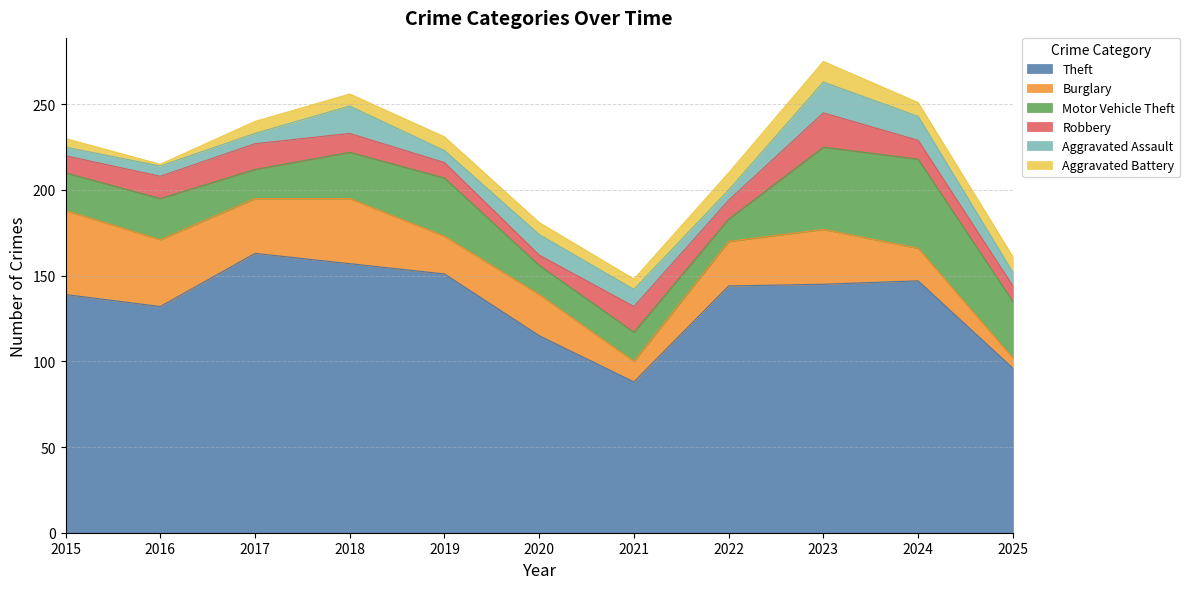

What is the value of the Theft point at the 4th from the left?

157